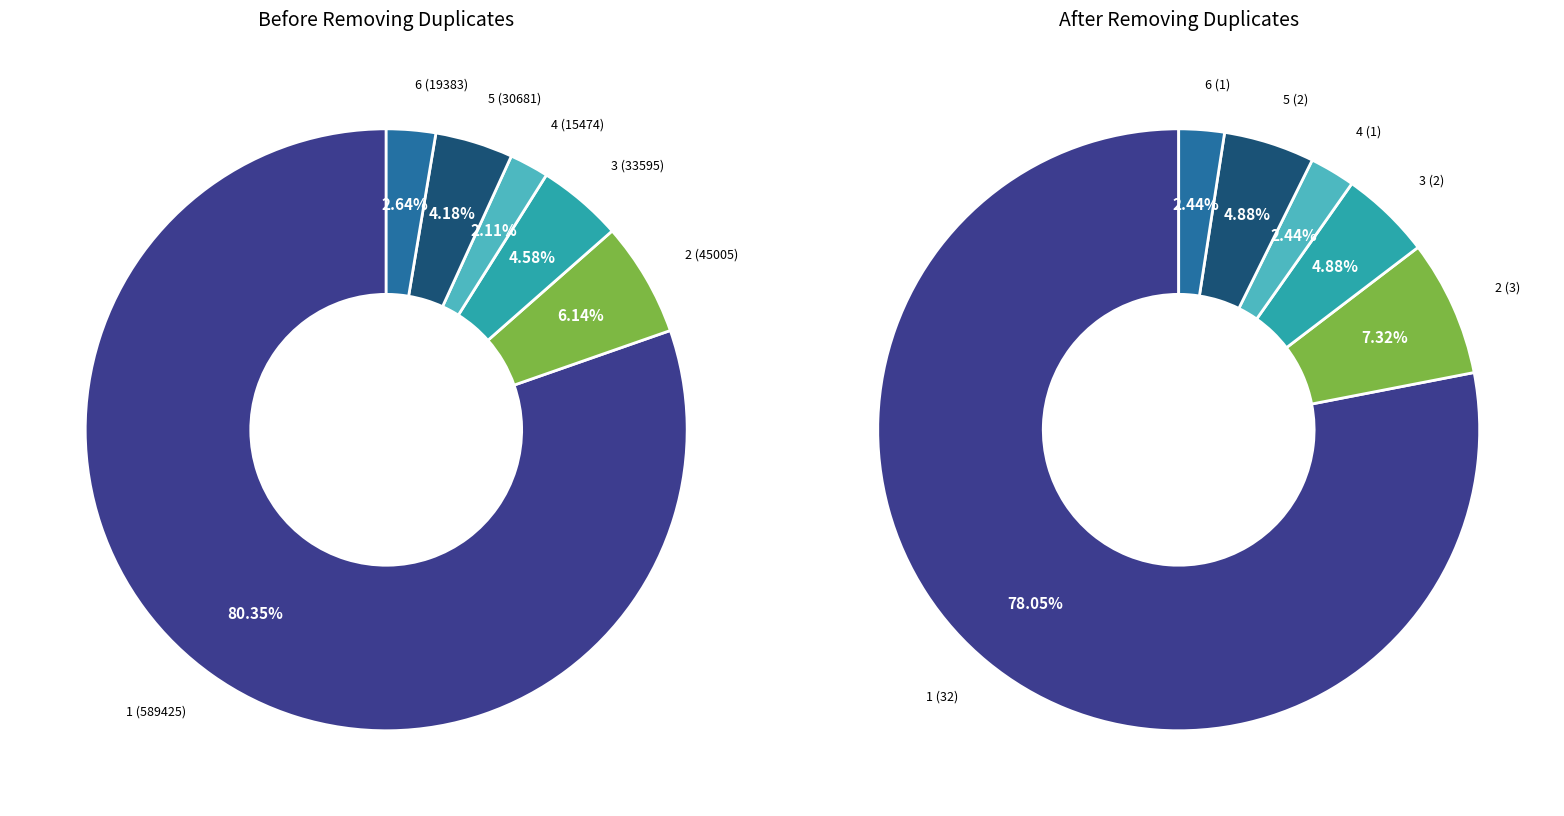

The col_5_3 slice represents 14% of the pie. True or false?

False